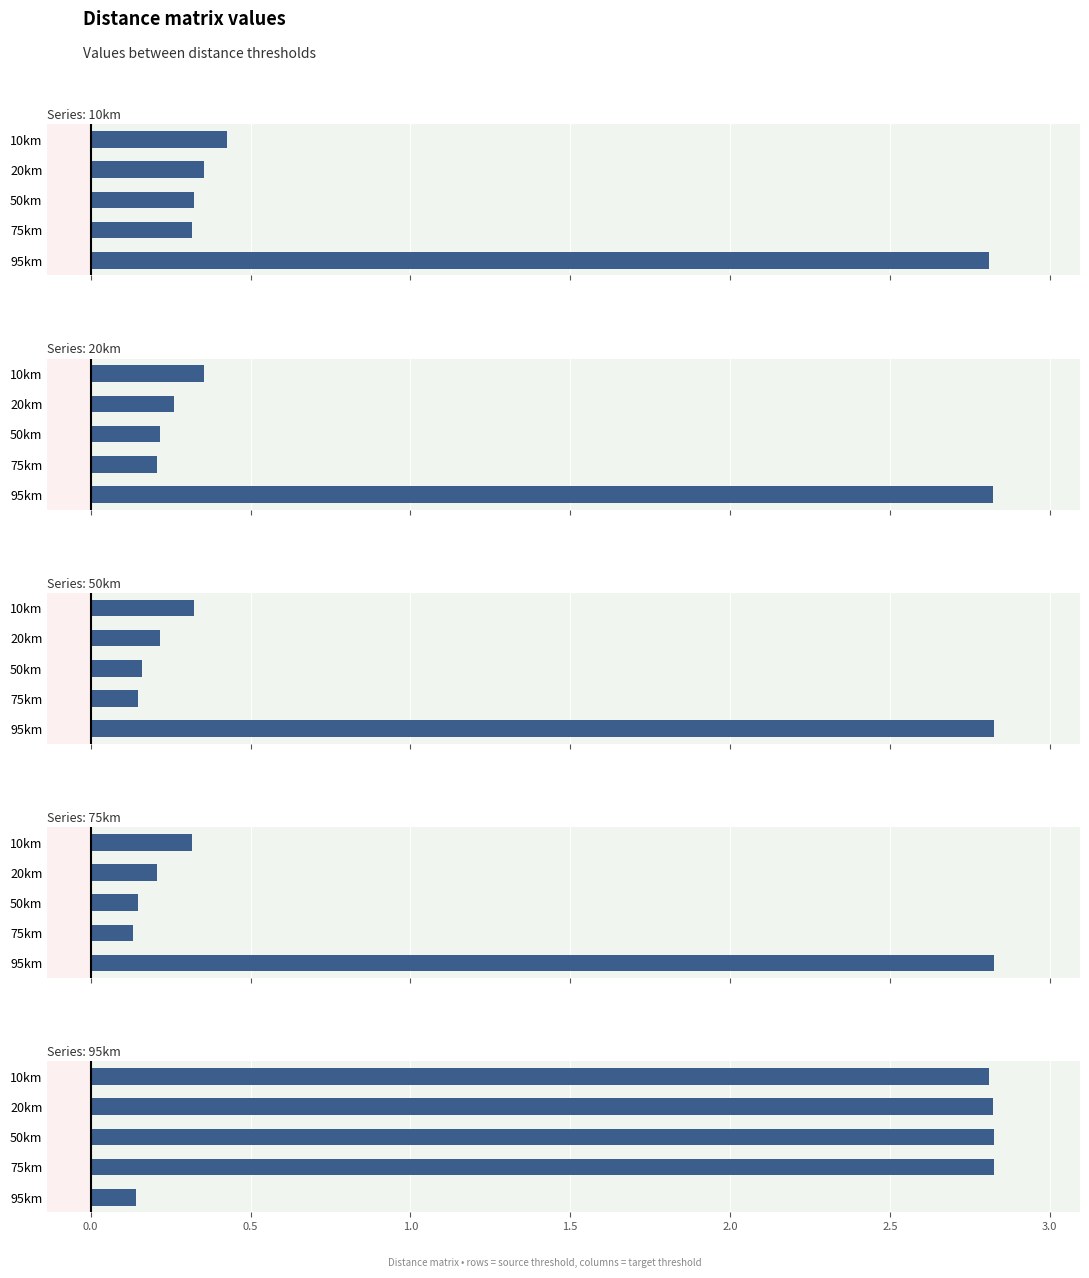

What is the sum of the 95km values at 50km and 95km?

3.0